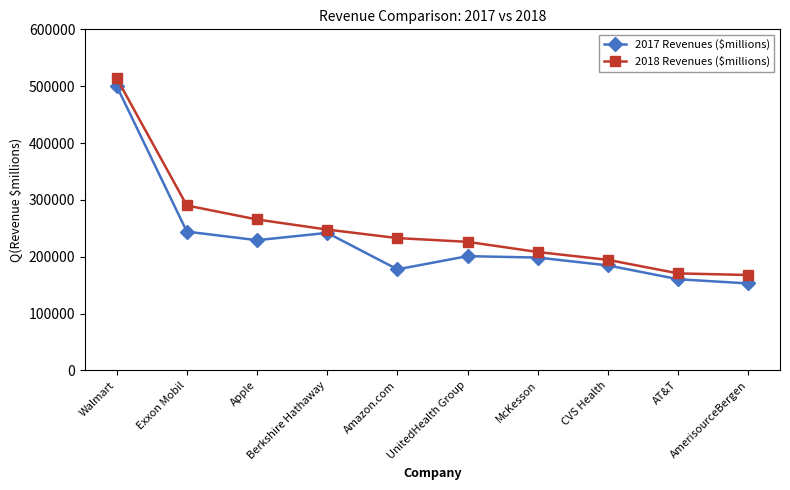

True or false: 2018 Revenues ($millions) and 2017 Revenues ($millions) intersect in this chart.

False